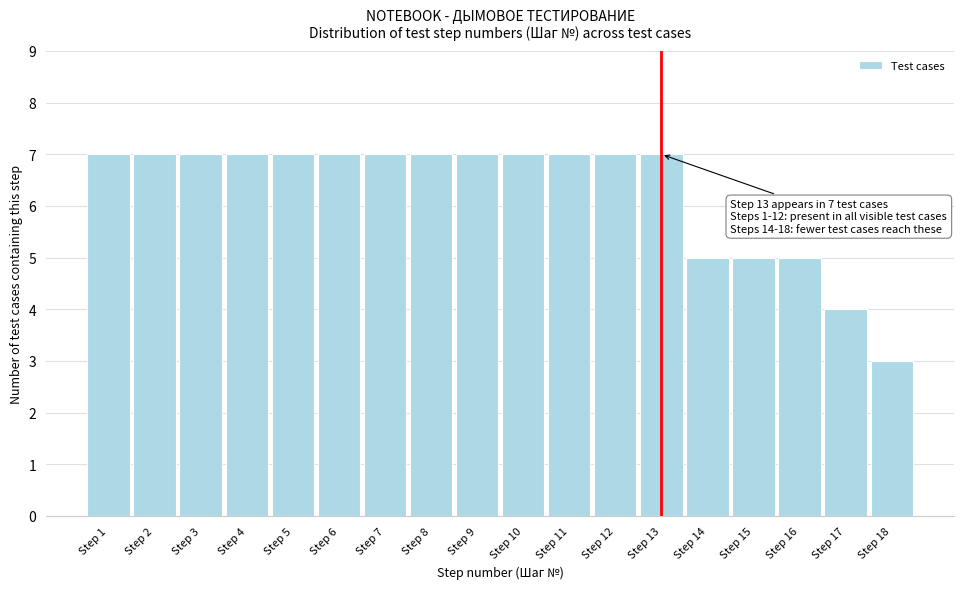

Reading right to left, extract all data points from this chart.

3	4	5	5	5	7	7	7	7	7	7	7	7	7	7	7	7	7